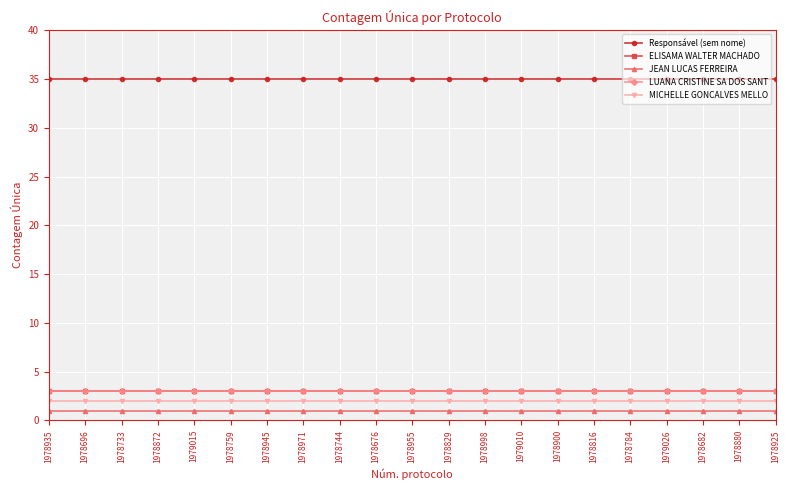

Does the chart have visible grid lines?

Yes